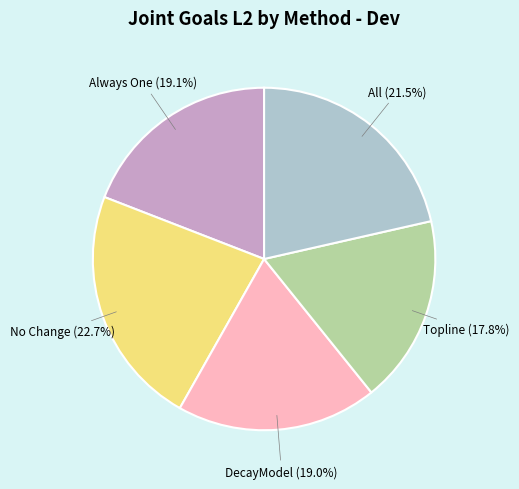

What portion of the pie excludes DecayModel?

81.0%